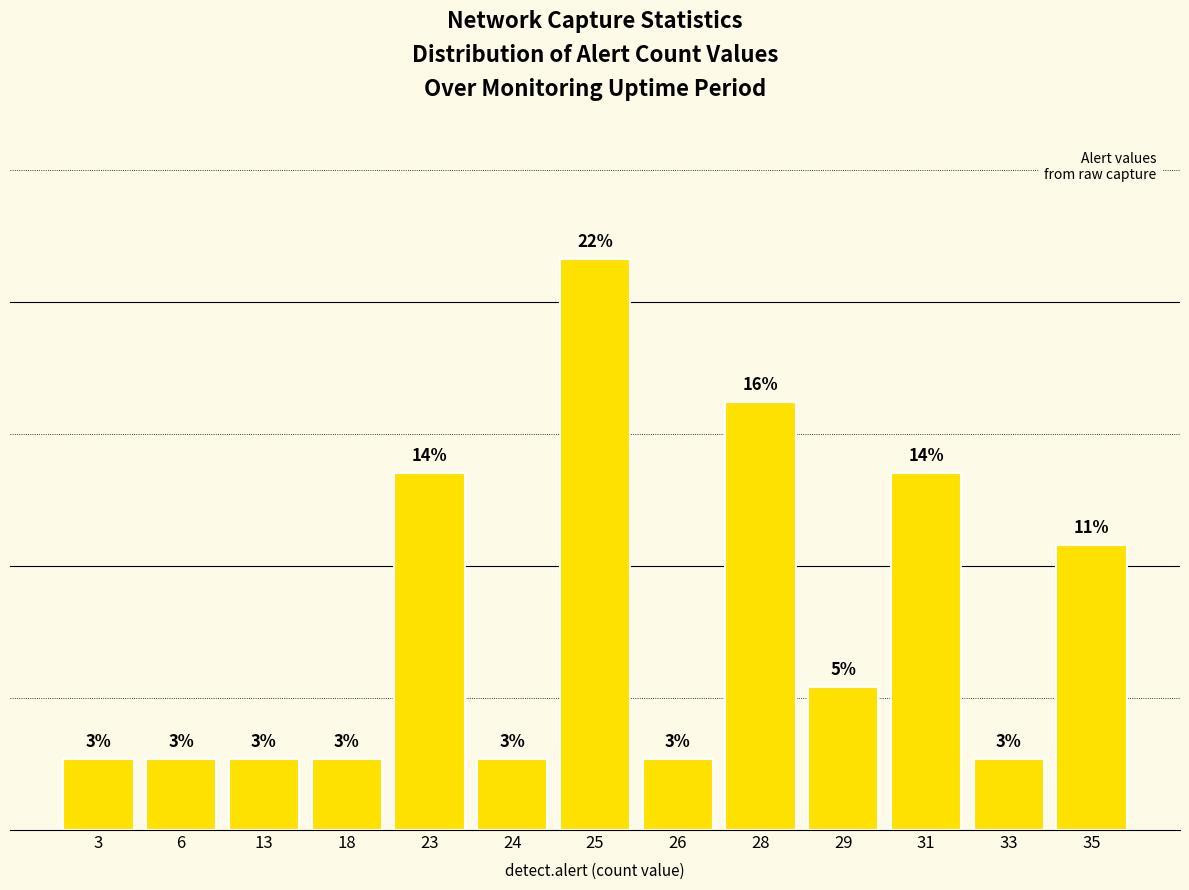

List the labels in order of value, smallest first.

3, 6, 13, 18, 24, 26, 33, 29, 35, 23, 31, 28, 25